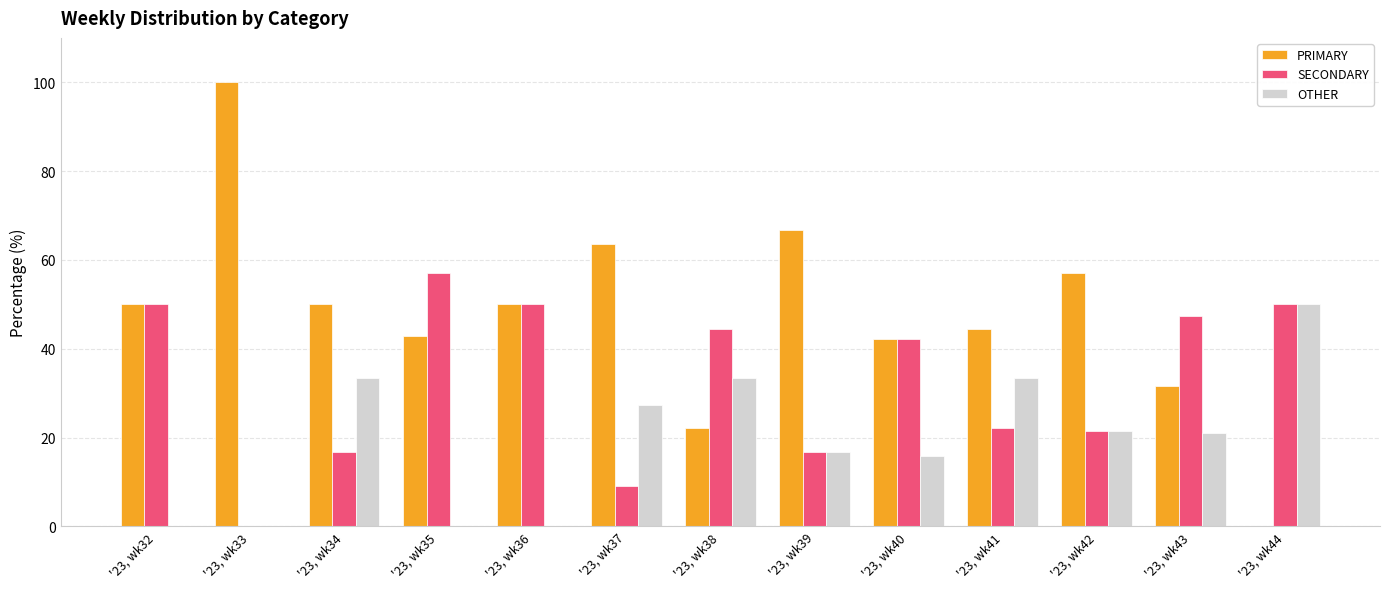

Which series changed the most between '23, wk42 and '23, wk44?

PRIMARY